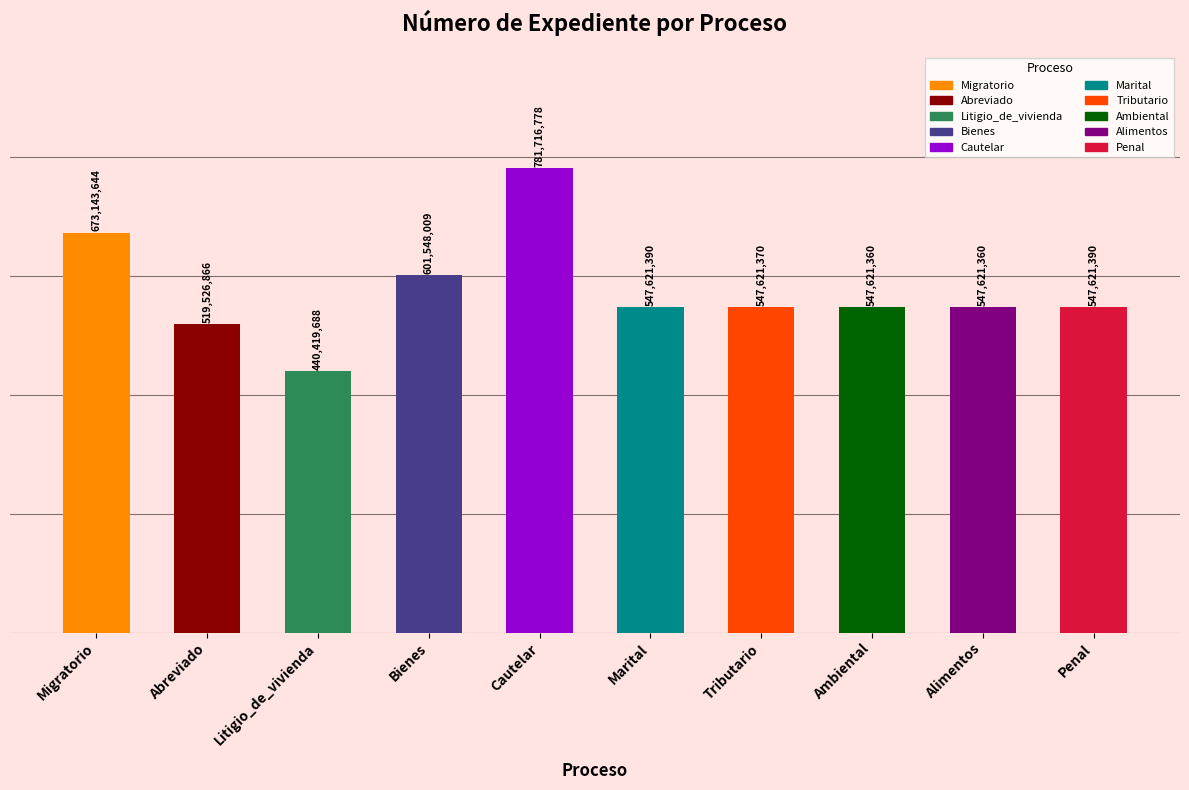

What is the approximate value at Litigio_de_vivienda, to the nearest 50?

440419700